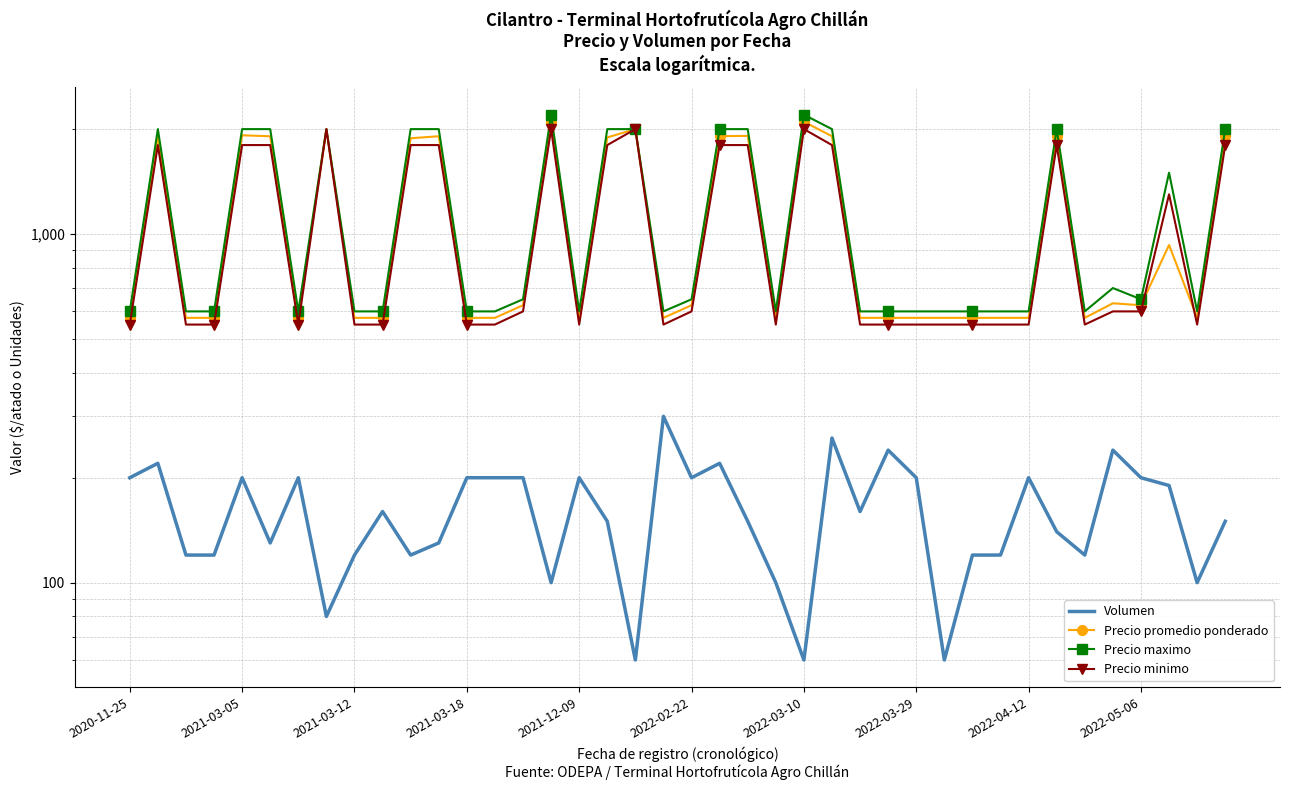

What is the highest value of the Precio minimo series?

2000